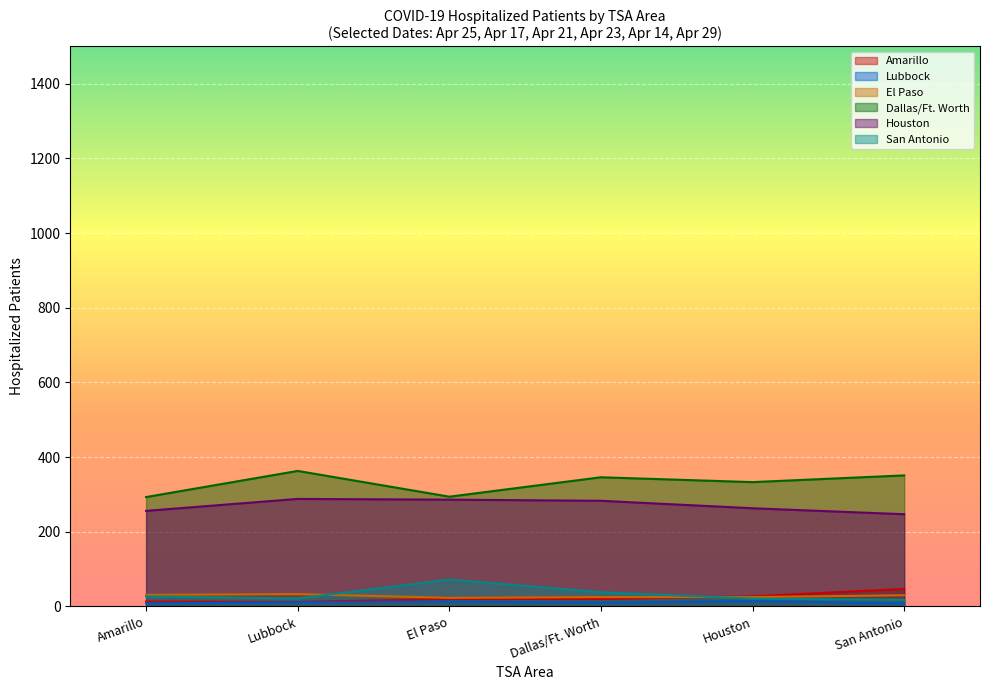

What is the sum of all Dallas/Ft. Worth values?

1980